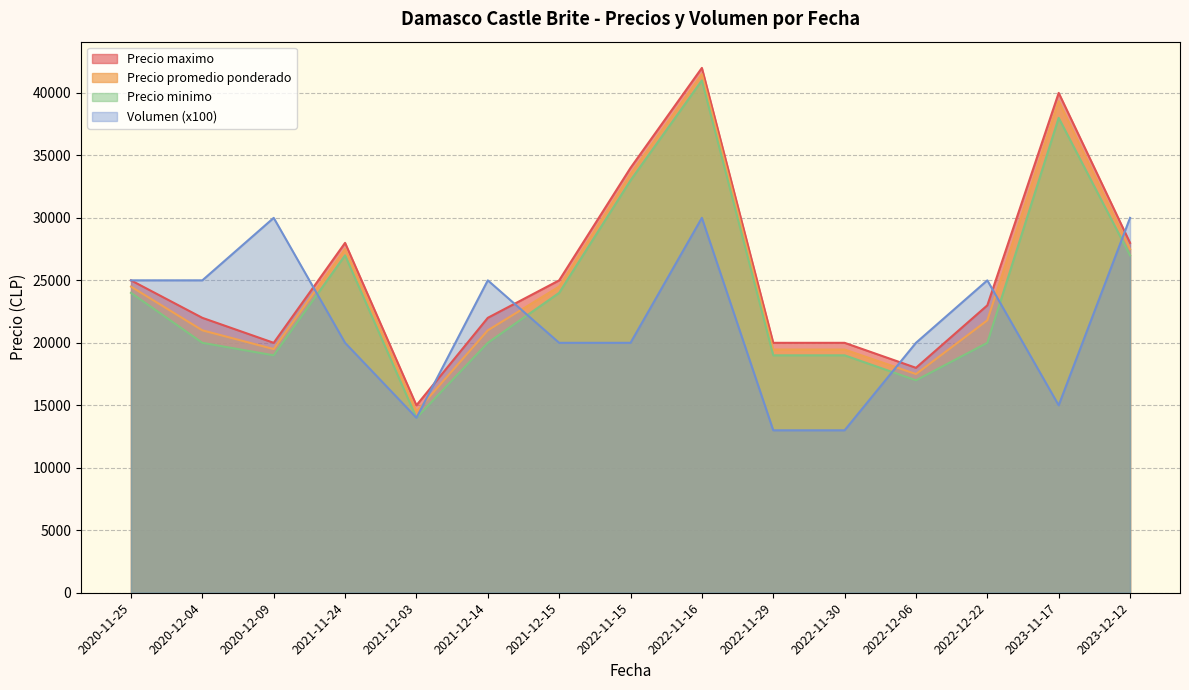

Is it true that Precio maximo equals 20000 at 2022-11-30?

True